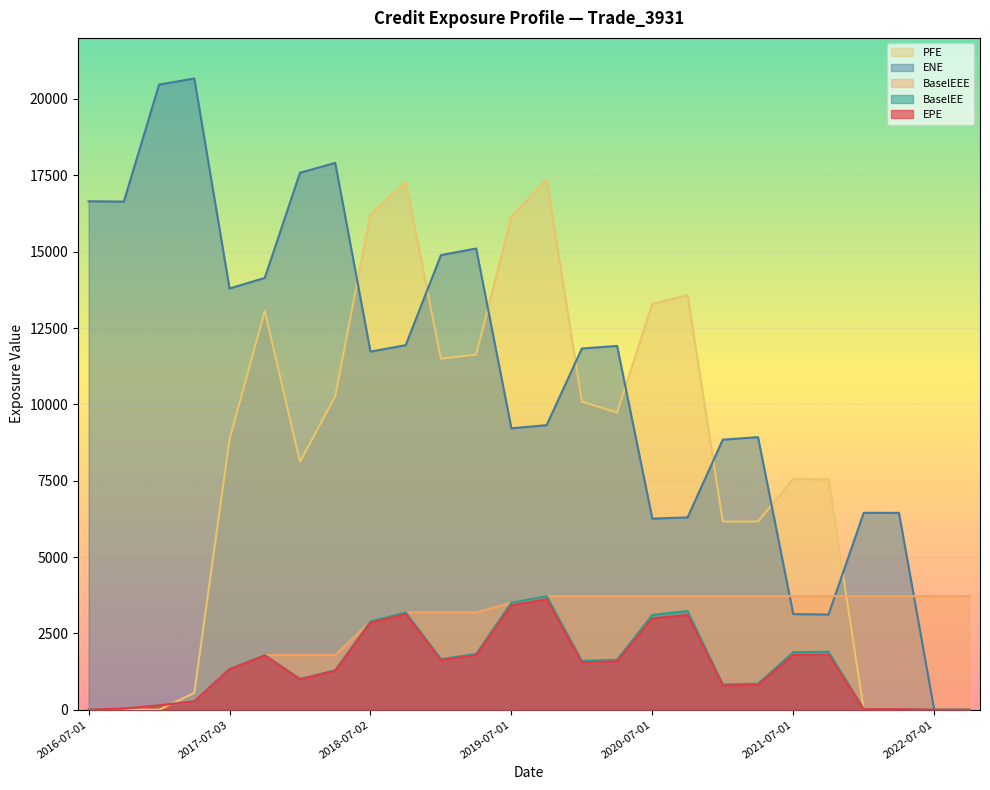

What are all the series names shown in the legend?

PFE, ENE, BaselEEE, BaselEE, EPE